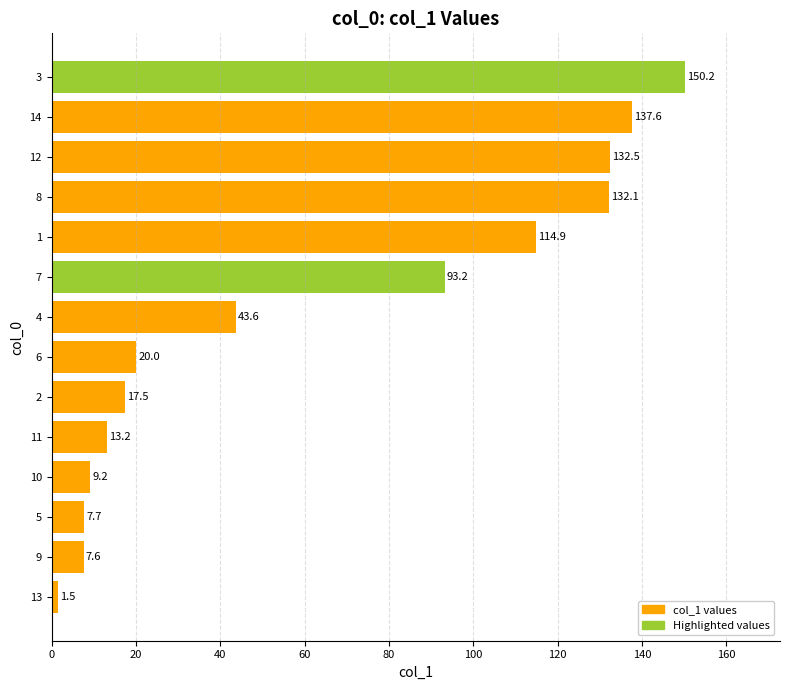

How many values are below 43?

7